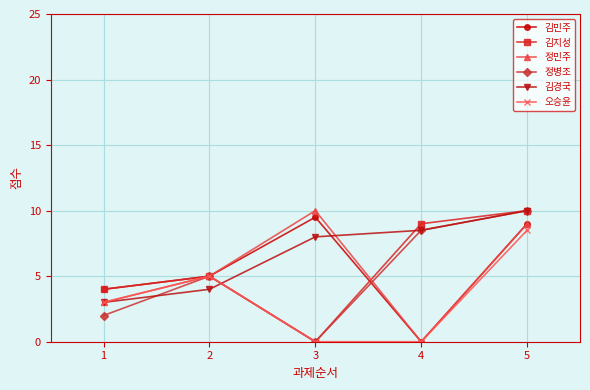

Is it true that 오승윤 equals 0.0 at 3?

True